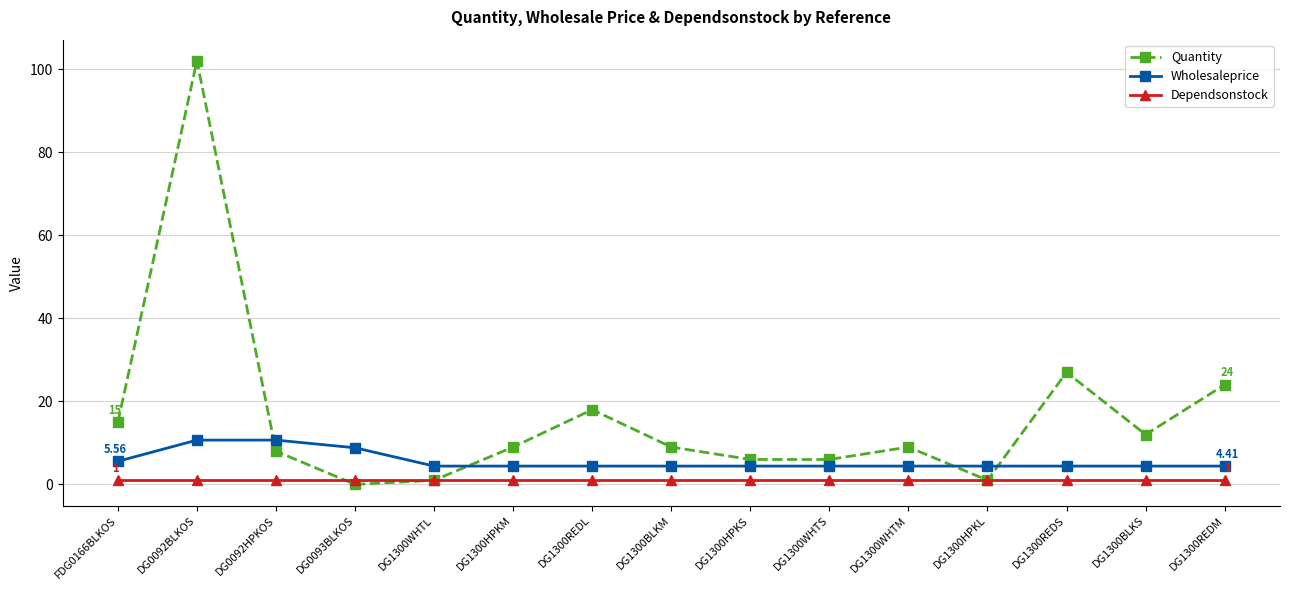

Between DG1300WHTL and DG1300REDL, which series saw the biggest shift?

Quantity